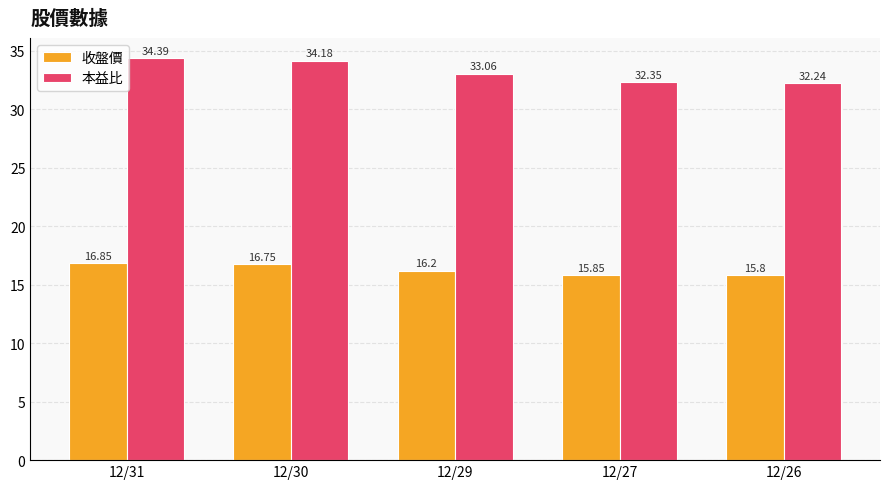

What is the maximum value shown in the chart?

34.4